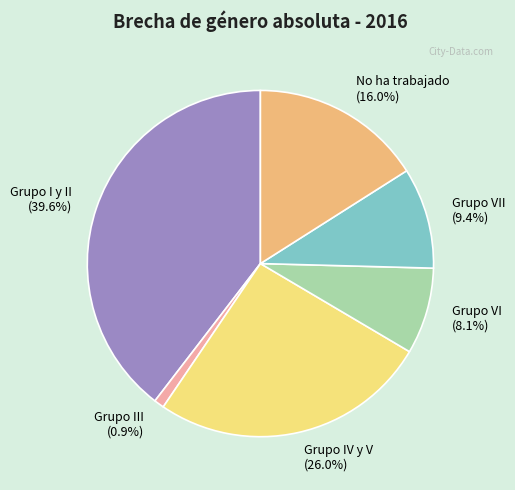

Rank the categories by value from highest to lowest.

Grupo I y II (39.6%), Grupo IV y V (26.0%), No ha trabajado (16.0%), Grupo VII (9.4%), Grupo VI (8.1%), Grupo III (0.9%)